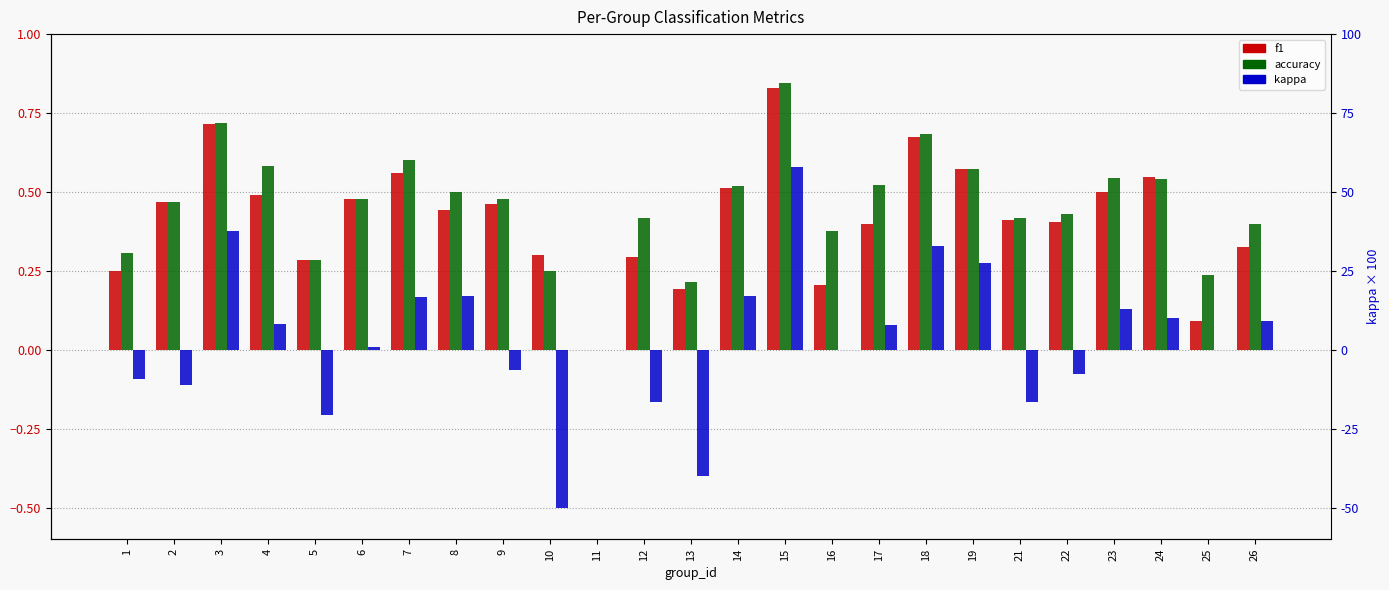

Reading right to left, extract all data points from this chart.

f1: 26=0.3	25=0.1	24=0.5	23=0.5	22=0.4	21=0.4	19=0.6	18=0.7	17=0.4	16=0.2	15=0.8	14=0.5	13=0.2	12=0.3	11=0.0	10=0.3	9=0.5	8=0.4	7=0.6	6=0.5	5=0.3	4=0.5	3=0.7	2=0.5	1=0.2
accuracy: 26=0.4	25=0.2	24=0.5	23=0.5	22=0.4	21=0.4	19=0.6	18=0.7	17=0.5	16=0.4	15=0.8	14=0.5	13=0.2	12=0.4	11=0.0	10=0.2	9=0.5	8=0.5	7=0.6	6=0.5	5=0.3	4=0.6	3=0.7	2=0.5	1=0.3
kappa: 26=0.1	25=0.0	24=0.1	23=0.1	22=-0.1	21=-0.2	19=0.3	18=0.3	17=0.1	16=0.0	15=0.6	14=0.2	13=-0.4	12=-0.2	11=0.0	10=-0.5	9=-0.1	8=0.2	7=0.2	6=0.0	5=-0.2	4=0.1	3=0.4	2=-0.1	1=-0.1